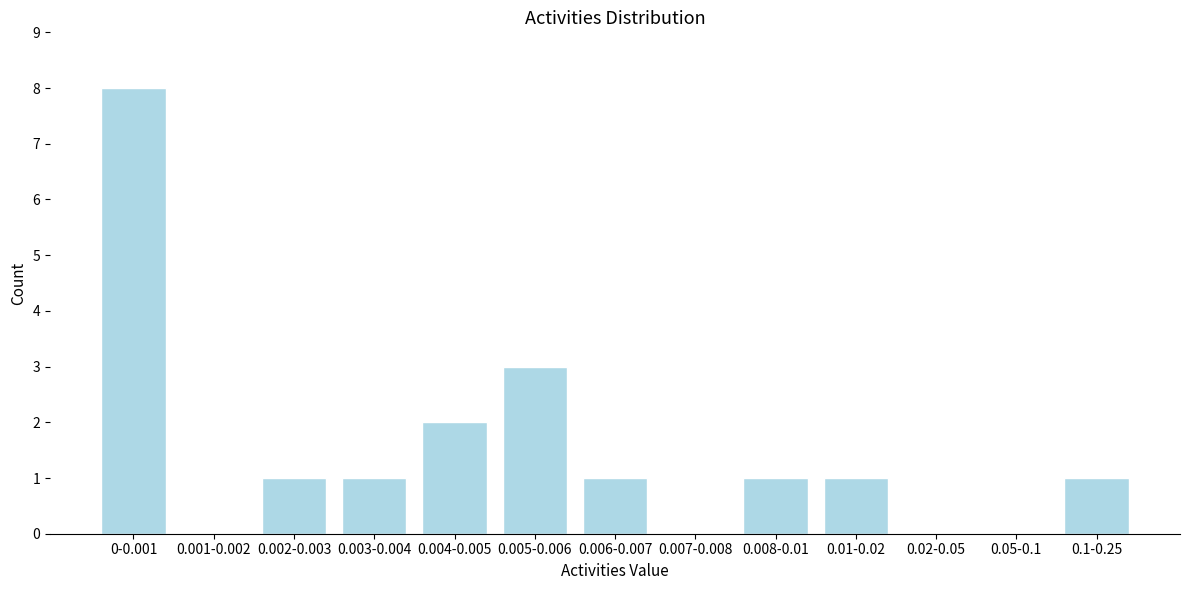

Reading left to right, transcribe all the data shown in this chart.

0-0.001=8	0.001-0.002=0	0.002-0.003=1	0.003-0.004=1	0.004-0.005=2	0.005-0.006=3	0.006-0.007=1	0.007-0.008=0	0.008-0.01=1	0.01-0.02=1	0.02-0.05=0	0.05-0.1=0	0.1-0.25=1